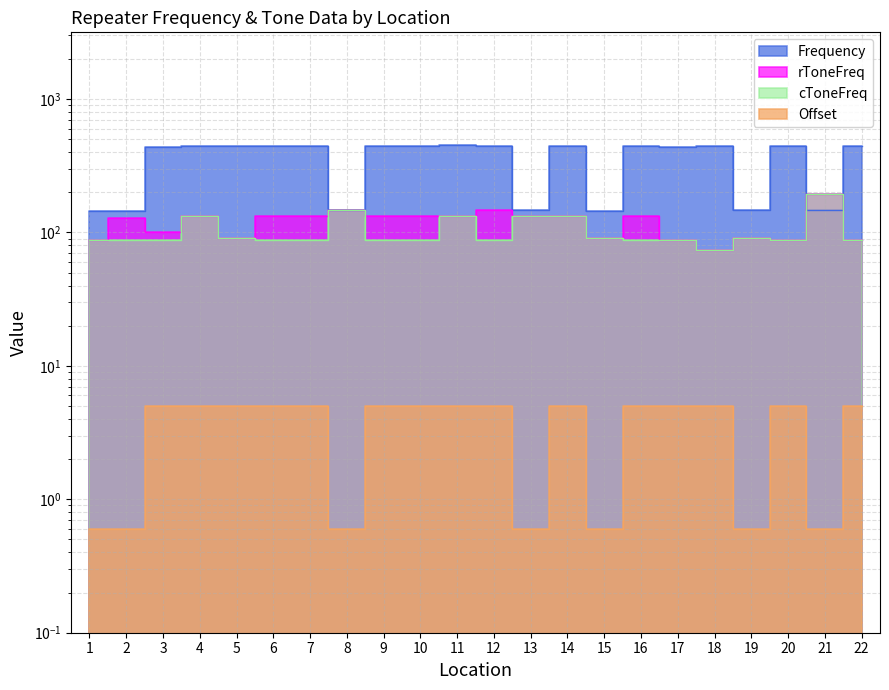

What is the sum of the Frequency values at 12 and 4?

890.2